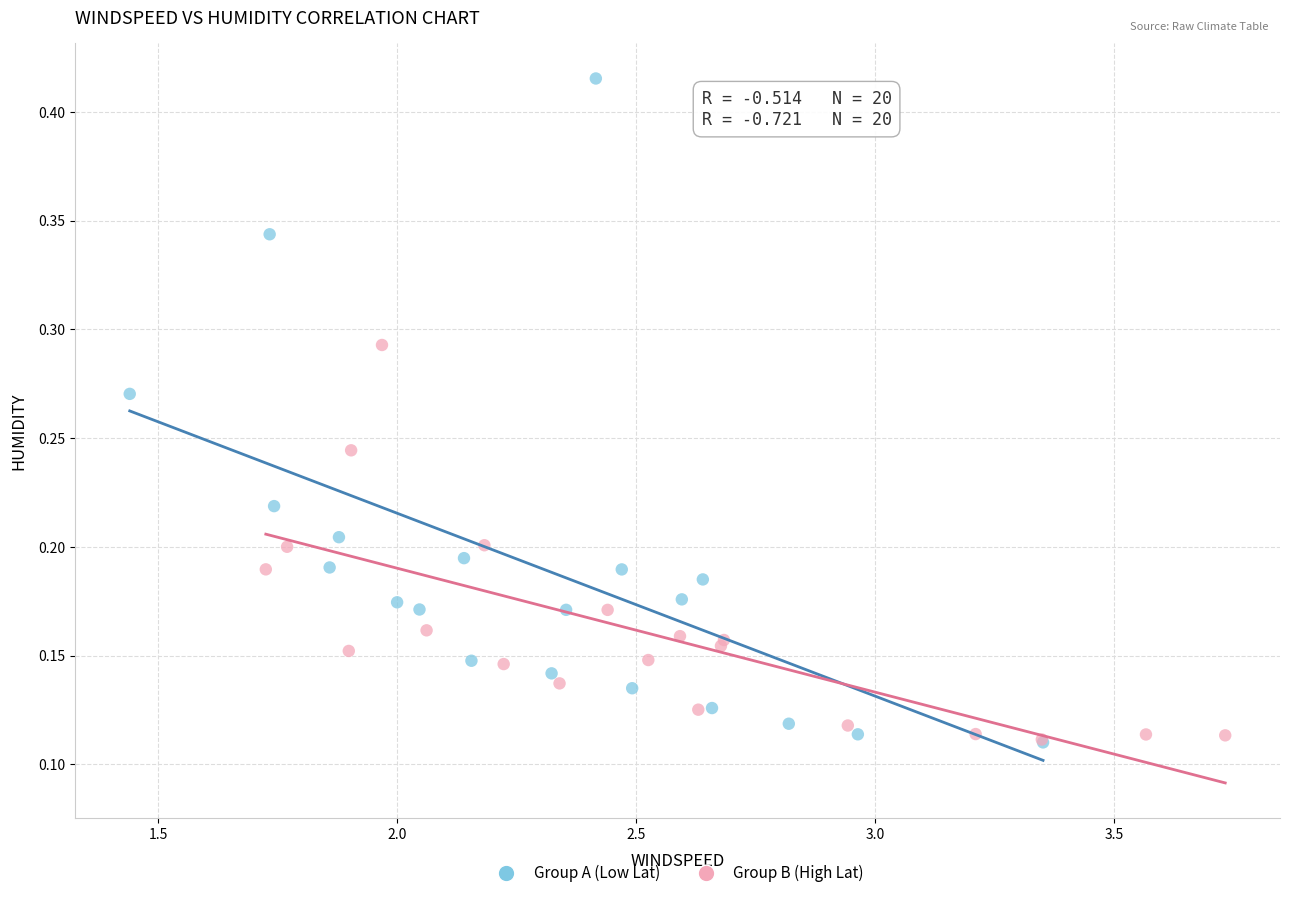

Which series reaches the maximum Y coordinate?

Group A (Low Lat)